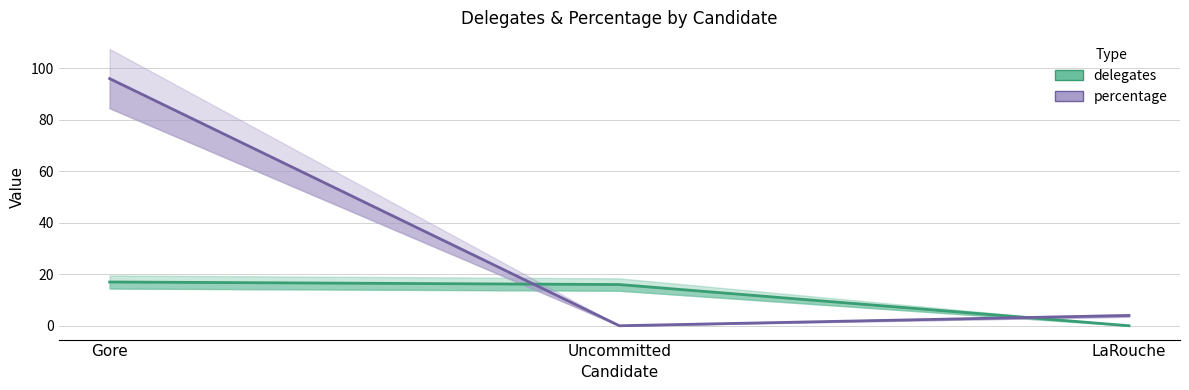

What is the difference between the highest and lowest values at Gore?

79